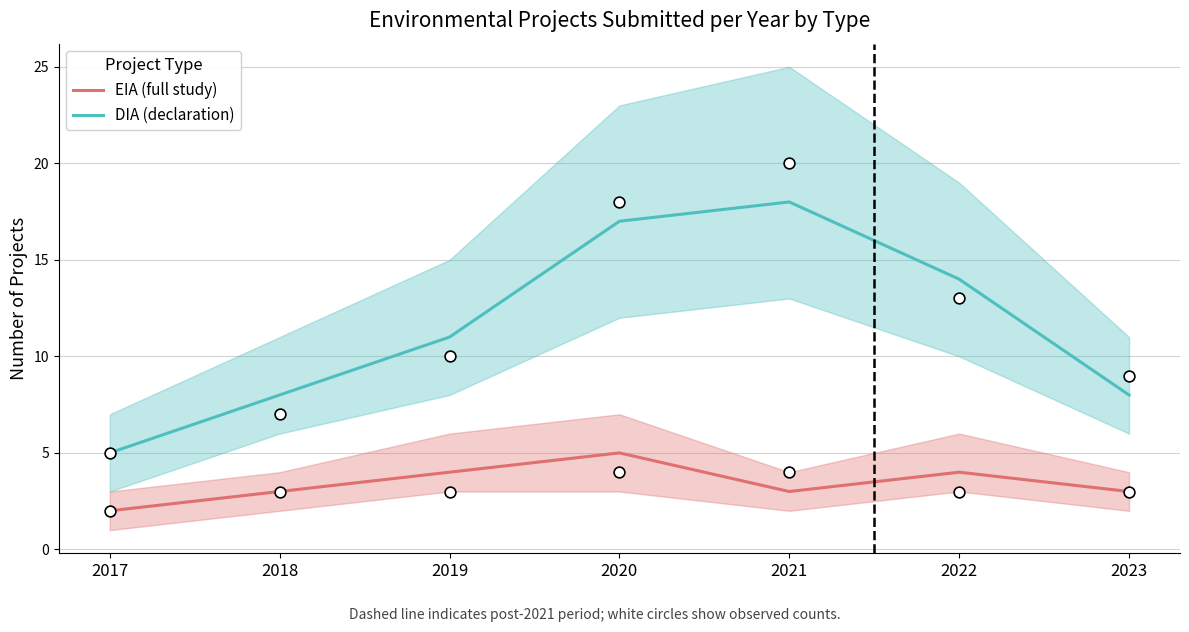

Which series has the largest total across all categories?

DIA (declaration)